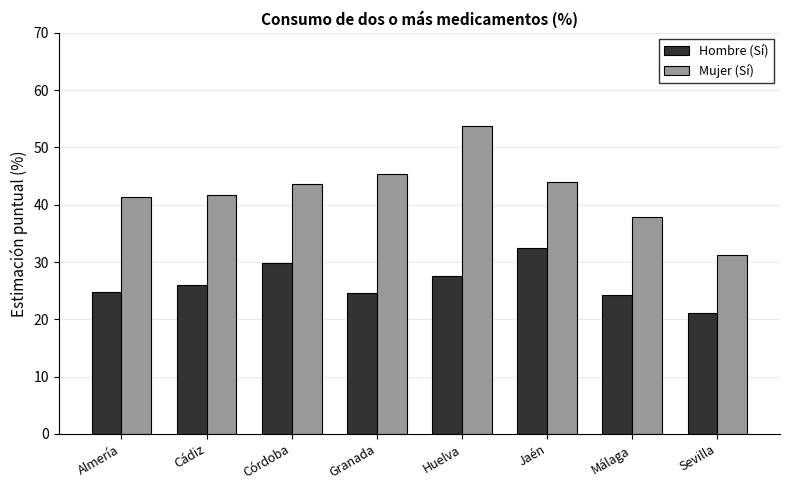

List the series in order of their peak value, lowest first.

Hombre (Sí), Mujer (Sí)